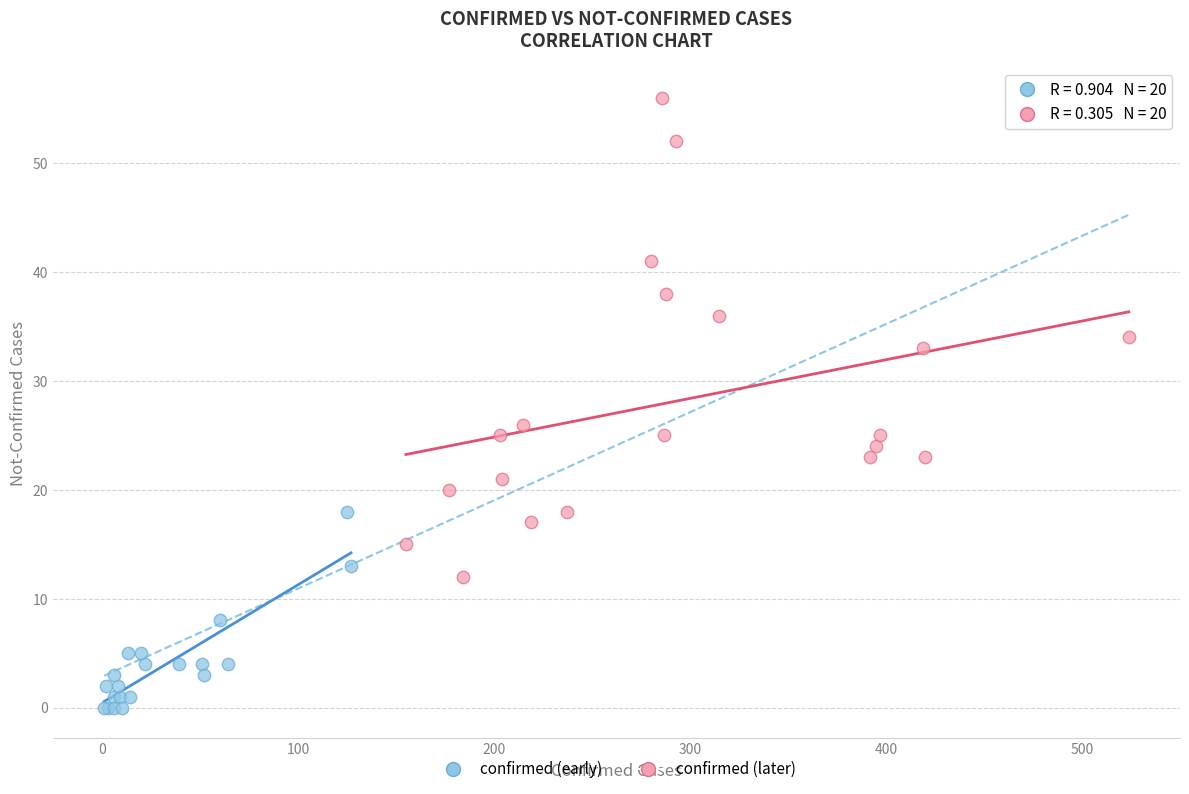

Which series reaches the minimum Y coordinate?

confirmed (early)